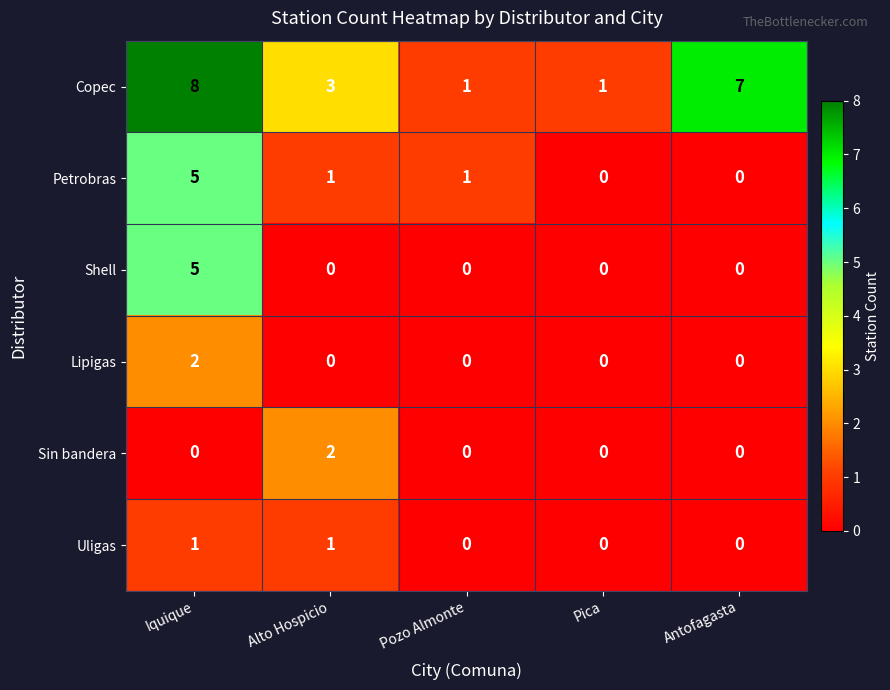

At how many categories does at least one series exceed 2?

3